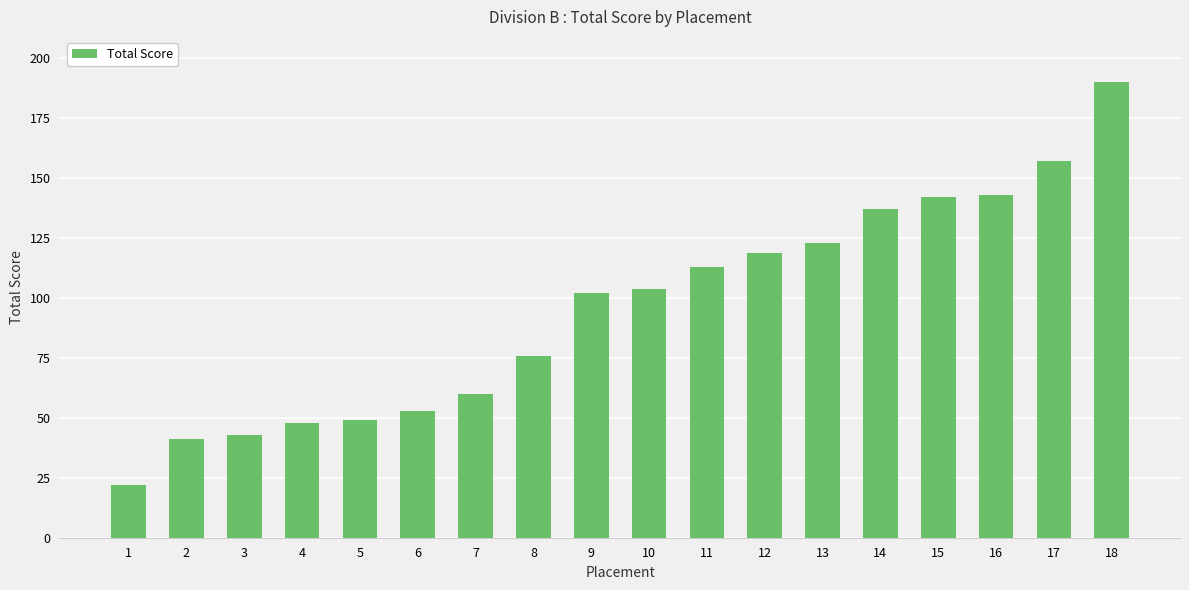

What is the maximum value shown in the chart?

190